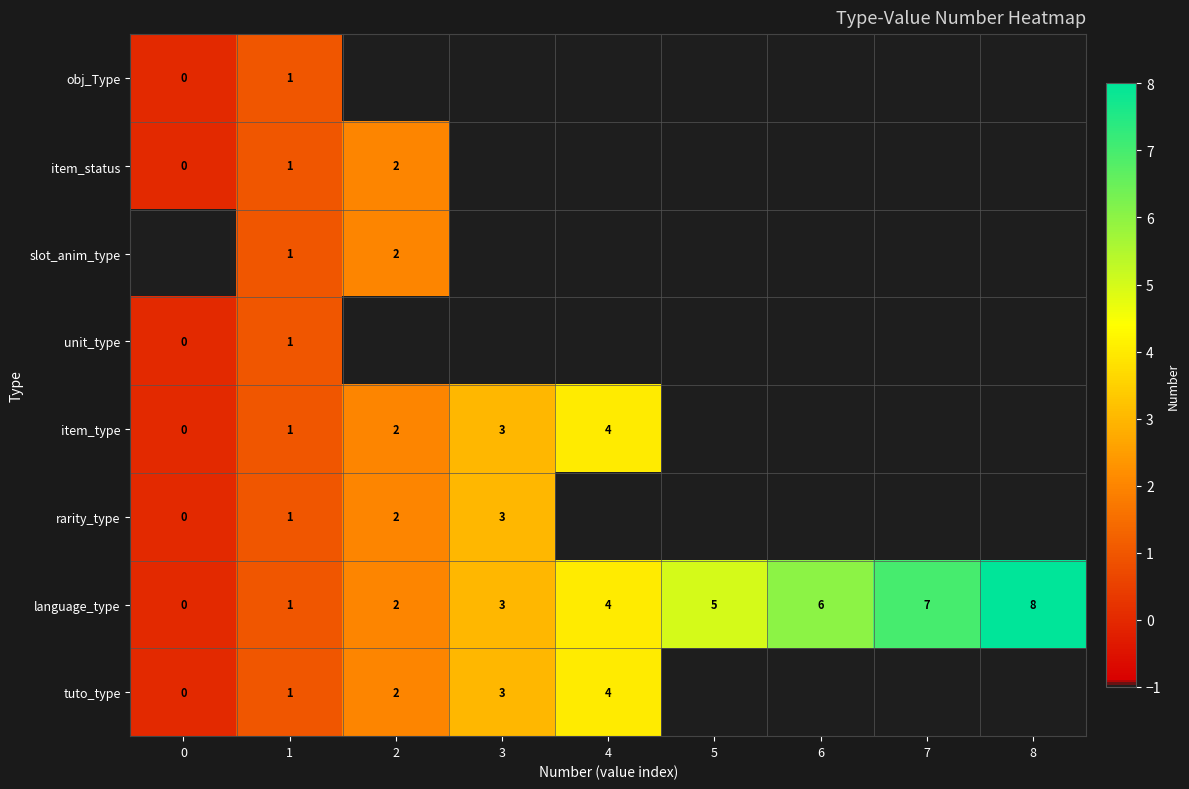

What is the total value across all series at 1?

8